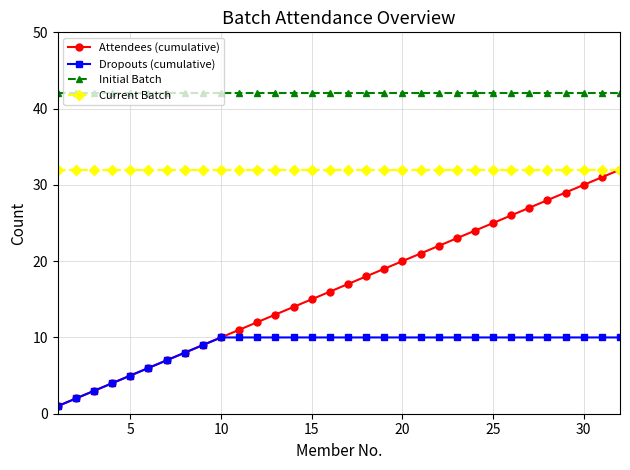

Reading left to right, transcribe all the data shown in this chart.

Attendees (cumulative): 1	2	3	4	5	6	7	8	9	10	11	12	13	14	15	16	17	18	19	20	21	22	23	24	25	26	27	28	29	30	31	32
Dropouts (cumulative): 1	2	3	4	5	6	7	8	9	10	10	10	10	10	10	10	10	10	10	10	10	10	10	10	10	10	10	10	10	10	10	10
Initial Batch: 42	42	42	42	42	42	42	42	42	42	42	42	42	42	42	42	42	42	42	42	42	42	42	42	42	42	42	42	42	42	42	42
Current Batch: 32	32	32	32	32	32	32	32	32	32	32	32	32	32	32	32	32	32	32	32	32	32	32	32	32	32	32	32	32	32	32	32